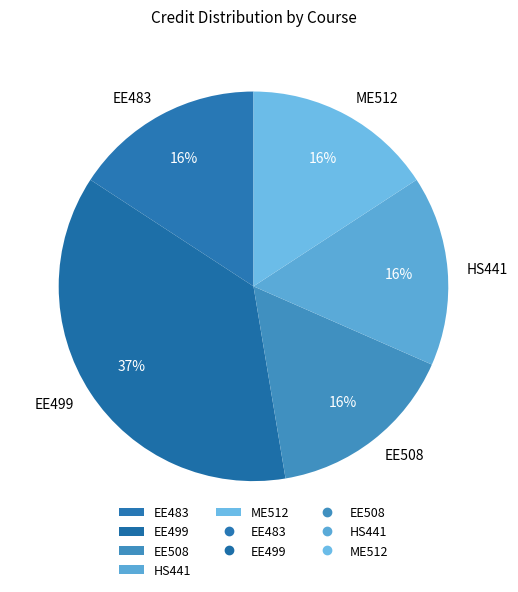

Does ME512 account for over 50% of the chart?

No